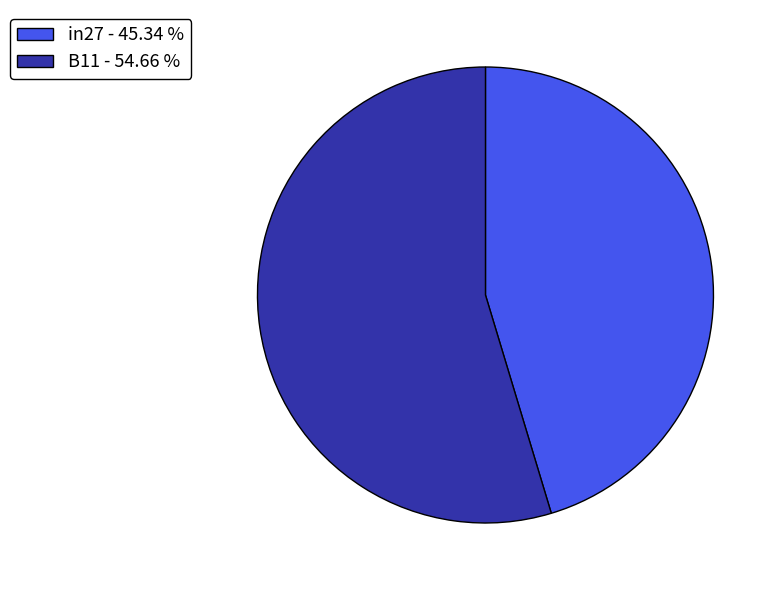

Is the sum of in27 - 45.34 % and B11 - 54.66 % greater than half?

Yes